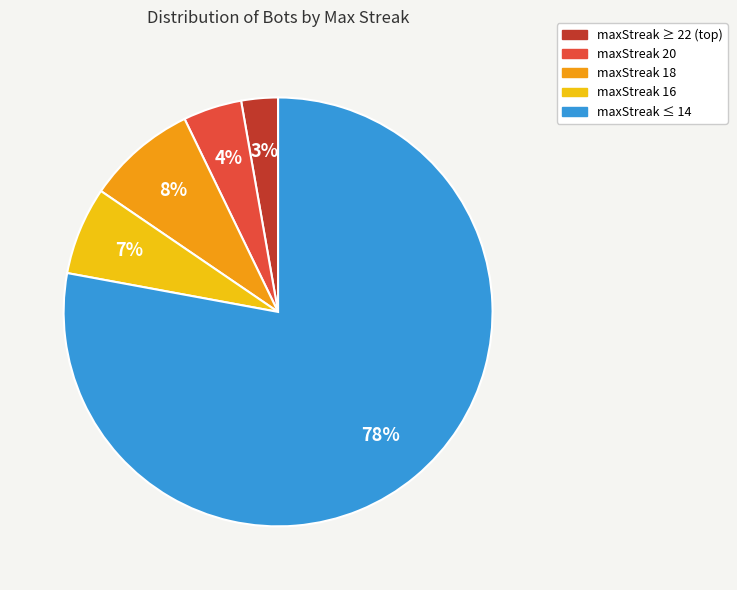

How many slices are in this pie chart?

5